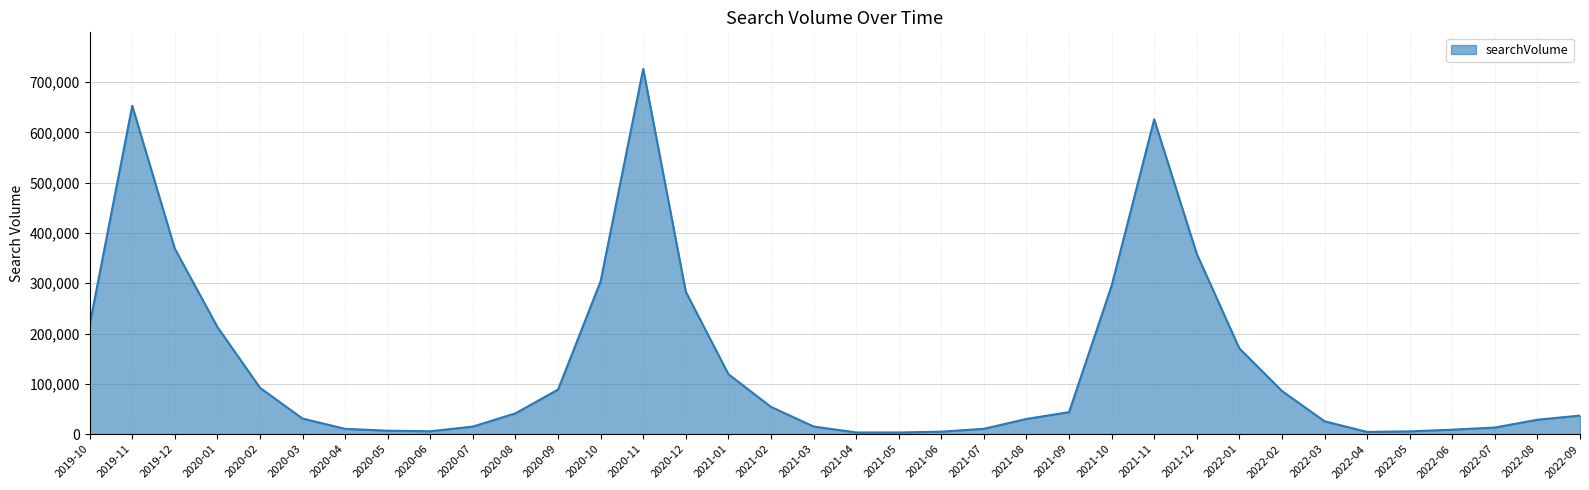

At which category does the data reach its first local peak?

2019-11